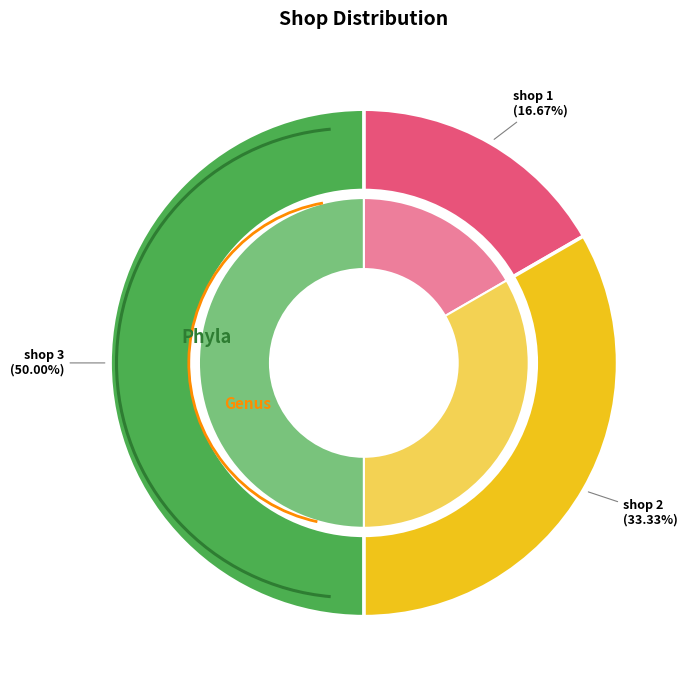

To the nearest percent, what is the average slice percentage?

33%